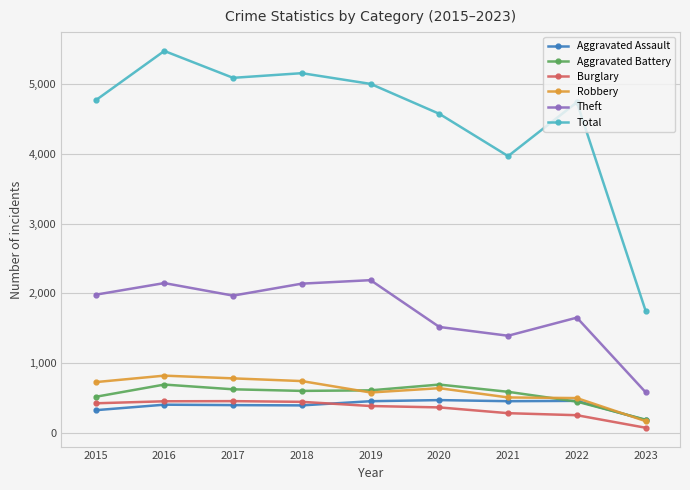

What is the value of the Robbery point at the 5th from the left?

577